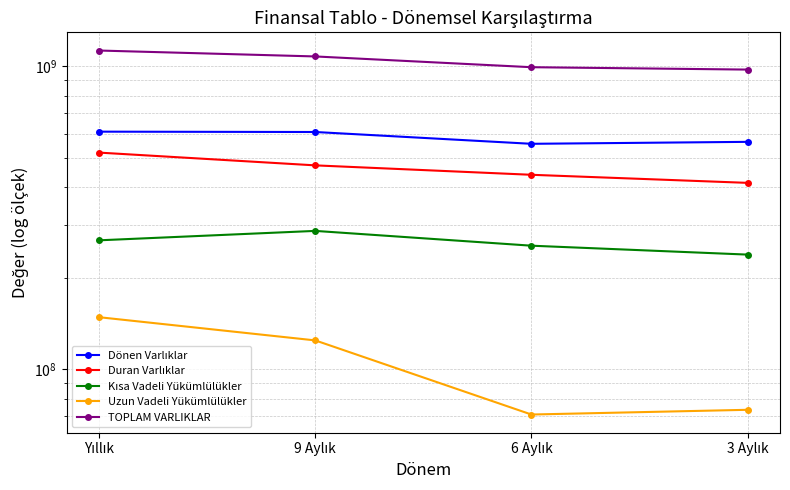

What are all the series names shown in the legend?

Dönen Varlıklar, Duran Varlıklar, Kısa Vadeli Yükümlülükler, Uzun Vadeli Yükümlülükler, TOPLAM VARLIKLAR